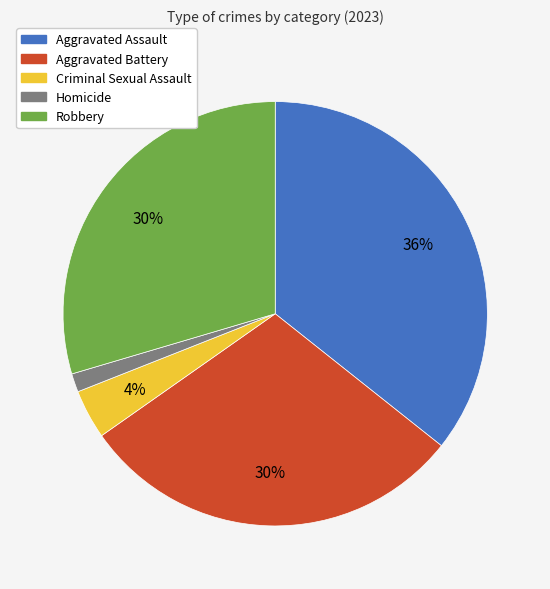

The Aggravated Battery slice represents 23% of the pie. True or false?

False